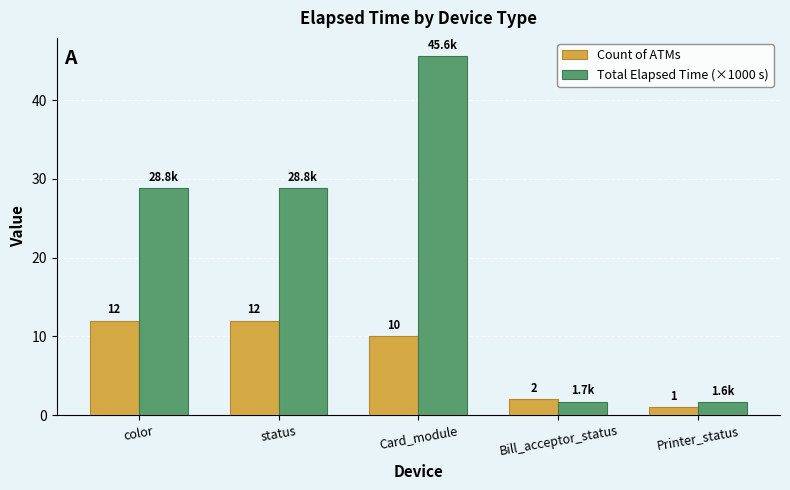

What are all the series names shown in the legend?

Count of ATMs, Total Elapsed Time (×1000 s)